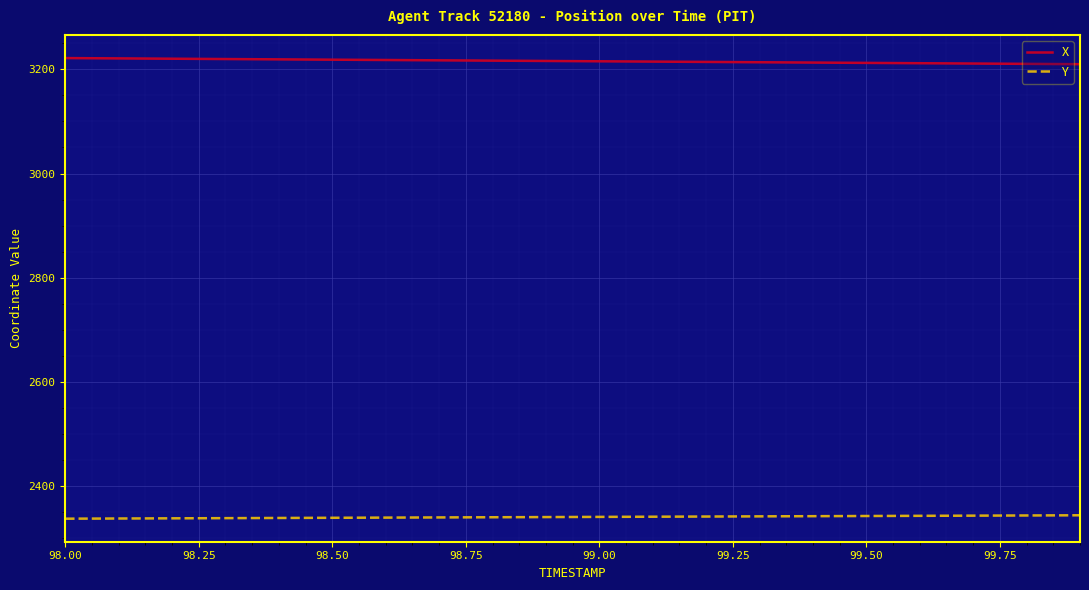

List the series in order of their overall mean, lowest first.

Y, X